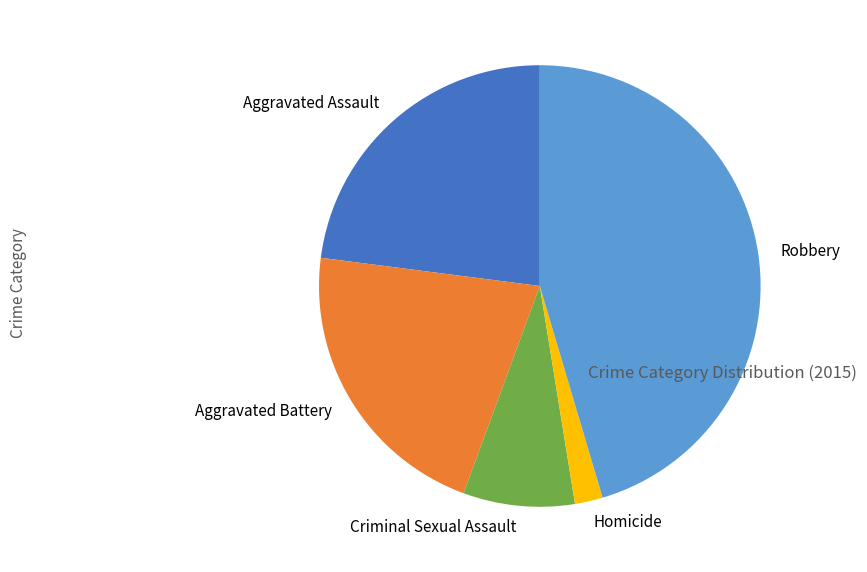

Approximately how many times larger is the value at Criminal Sexual Assault compared to Aggravated Battery?

0.4